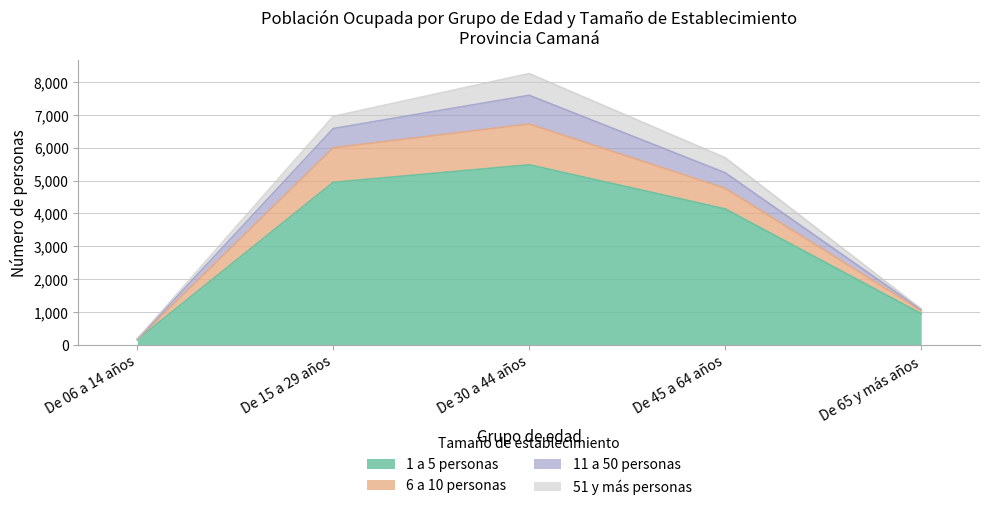

Rank the categories by 1 a 5 personas value from lowest to highest.

De 06 a 14 años, De 65 y más años, De 45 a 64 años, De 15 a 29 años, De 30 a 44 años